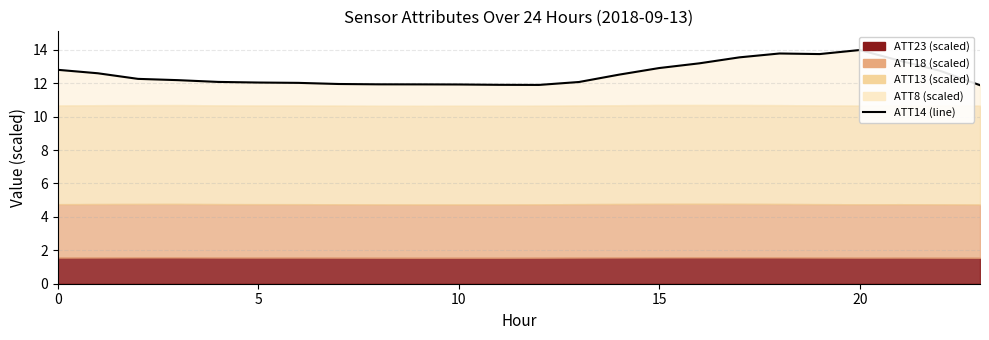

What is the label of the 10th point from the right?

14